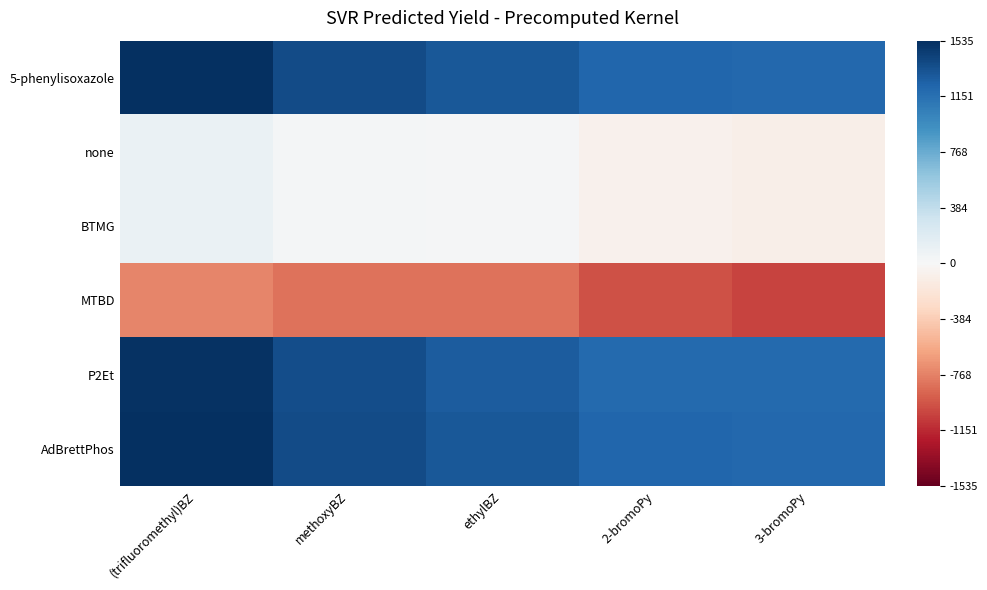

Reading left to right, extract all data points from this chart.

5-phenylisoxazole: (trifluoromethyl)BZ=1535.3	methoxyBZ=1373.6	ethylBZ=1296.1	2-bromoPy=1214.5	3-bromoPy=1209.1
none: (trifluoromethyl)BZ=104.0	methoxyBZ=29.0	ethylBZ=14.8	2-bromoPy=-68.7	3-bromoPy=-93.1
BTMG: (trifluoromethyl)BZ=102.9	methoxyBZ=29.2	ethylBZ=15.3	2-bromoPy=-67.4	3-bromoPy=-93.1
MTBD: (trifluoromethyl)BZ=-748.1	methoxyBZ=-837.9	ethylBZ=-830.5	2-bromoPy=-983.2	3-bromoPy=-1037.6
P2Et: (trifluoromethyl)BZ=1514.8	methoxyBZ=1355.6	ethylBZ=1279.3	2-bromoPy=1198.2	3-bromoPy=1192.7
AdBrettPhos: (trifluoromethyl)BZ=1535.3	methoxyBZ=1373.5	ethylBZ=1295.9	2-bromoPy=1213.7	3-bromoPy=1208.1